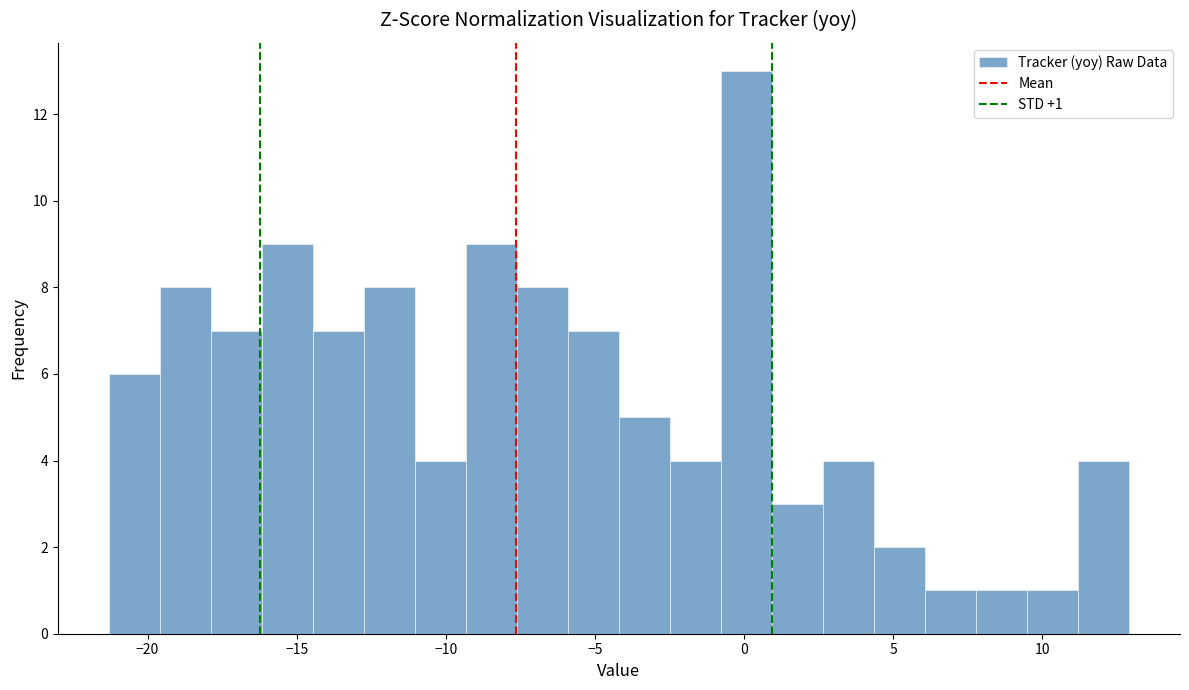

Around what value on the x-axis is the tallest bar? Give the approximate position of its centre, as read against the axis.

0.0